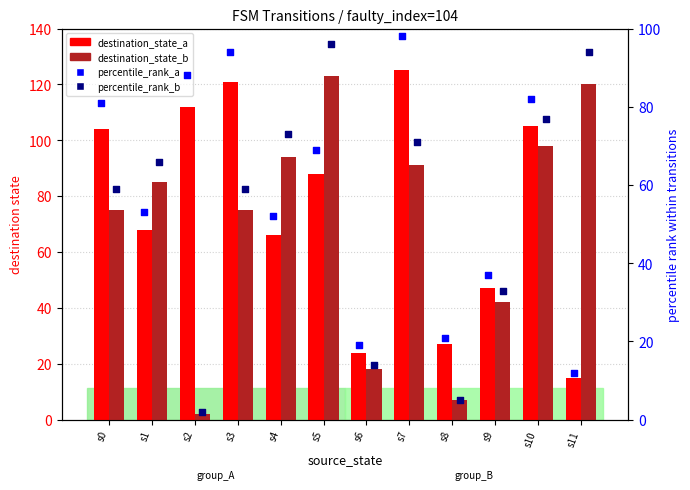

What are all the series names shown in the legend?

destination_state_a, destination_state_b, percentile_rank_a, percentile_rank_b